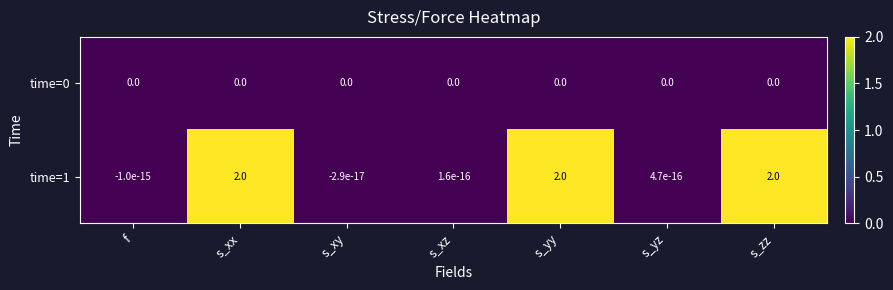

The value of time=0 at s_xz is 0.0. True or false?

True